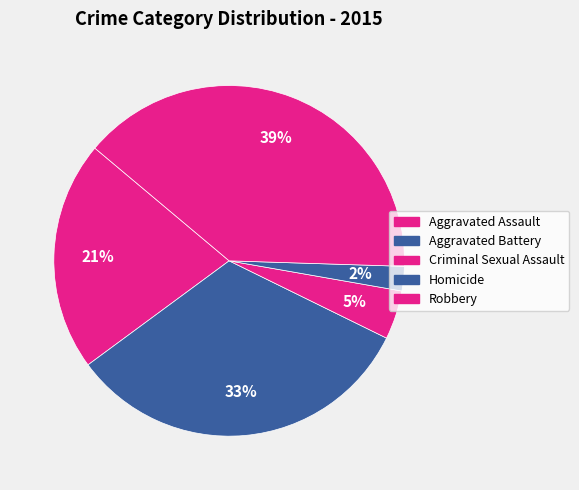

Which slice is the largest?

Robbery